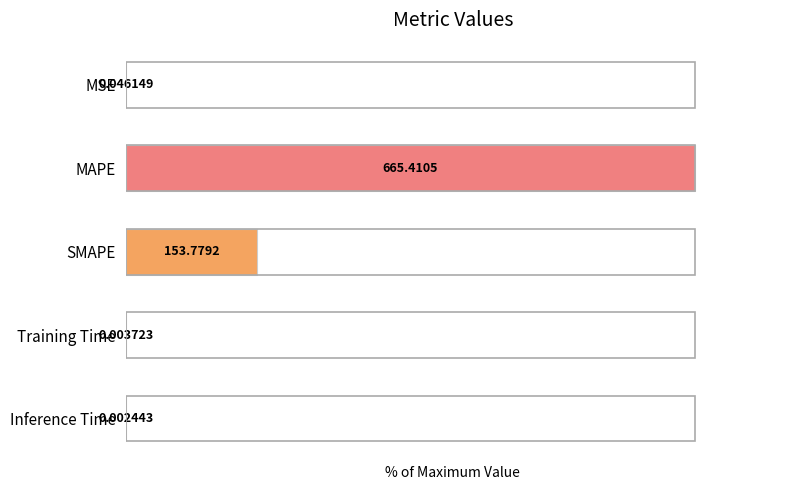

Which label corresponds to the largest value in the chart?

MAPE